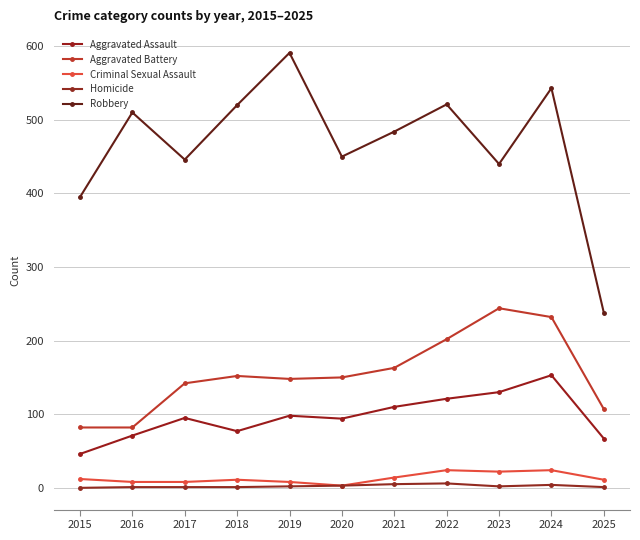

Which series has the largest total across all categories?

Robbery